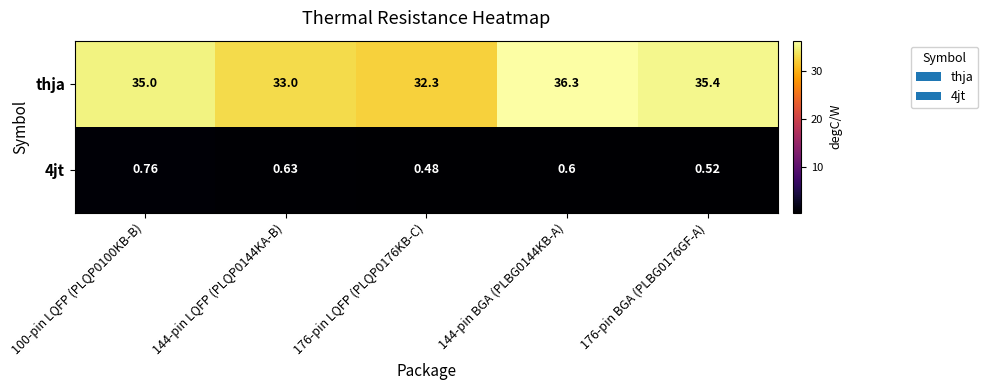

Which series has the largest total across all categories?

thja